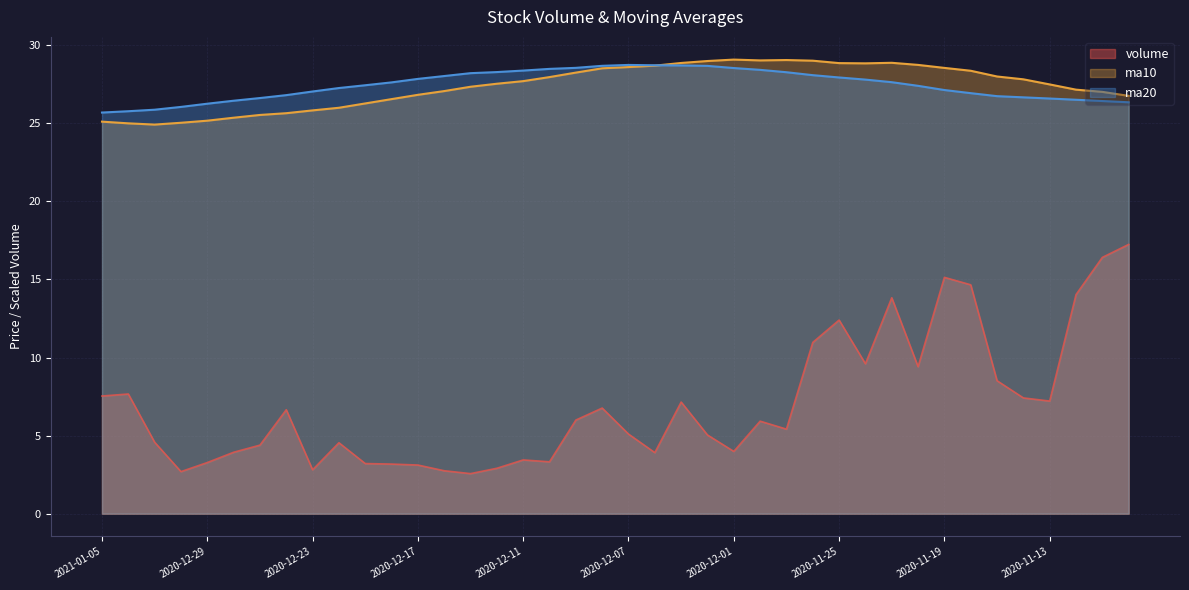

Which series ends up on top after the final intersection of ma10 and ma20?

ma10